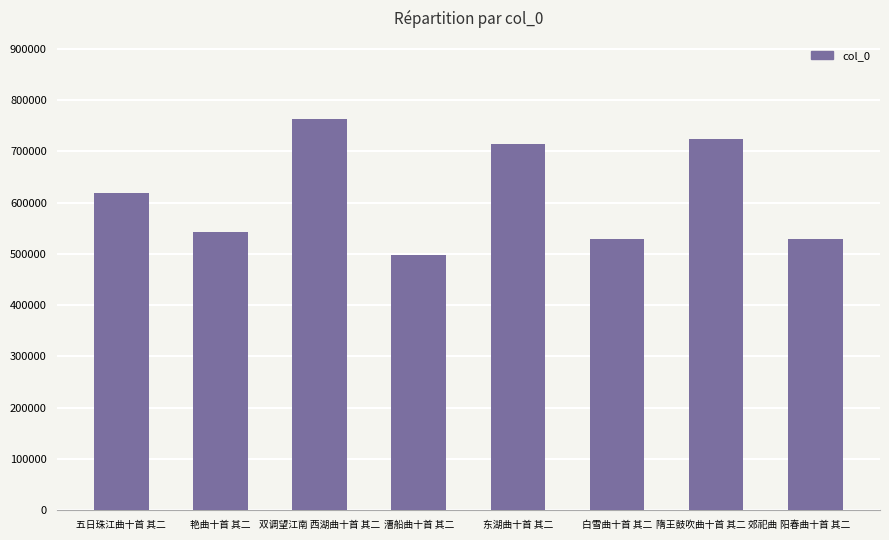

What is the greatest value displayed?

762855